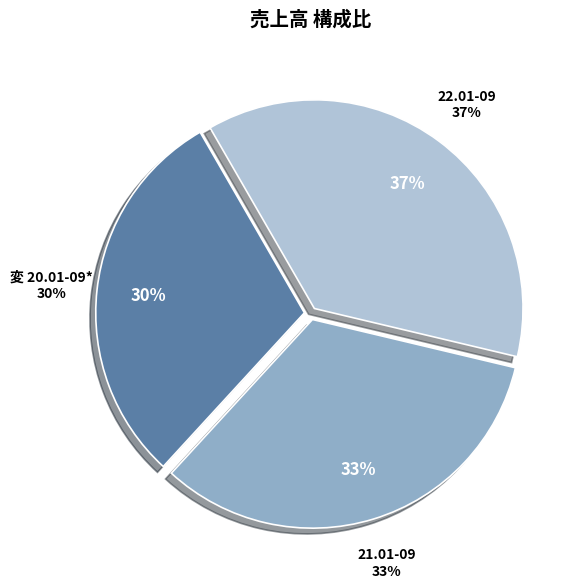

What percentage do 変 20.01-09* and 21.01-09 together represent?

63.0%